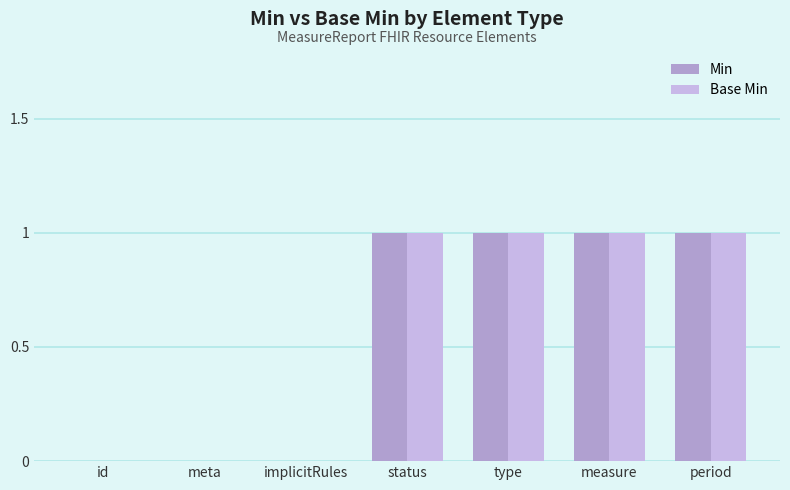

The value of Base Min at implicitRules is 0. True or false?

True